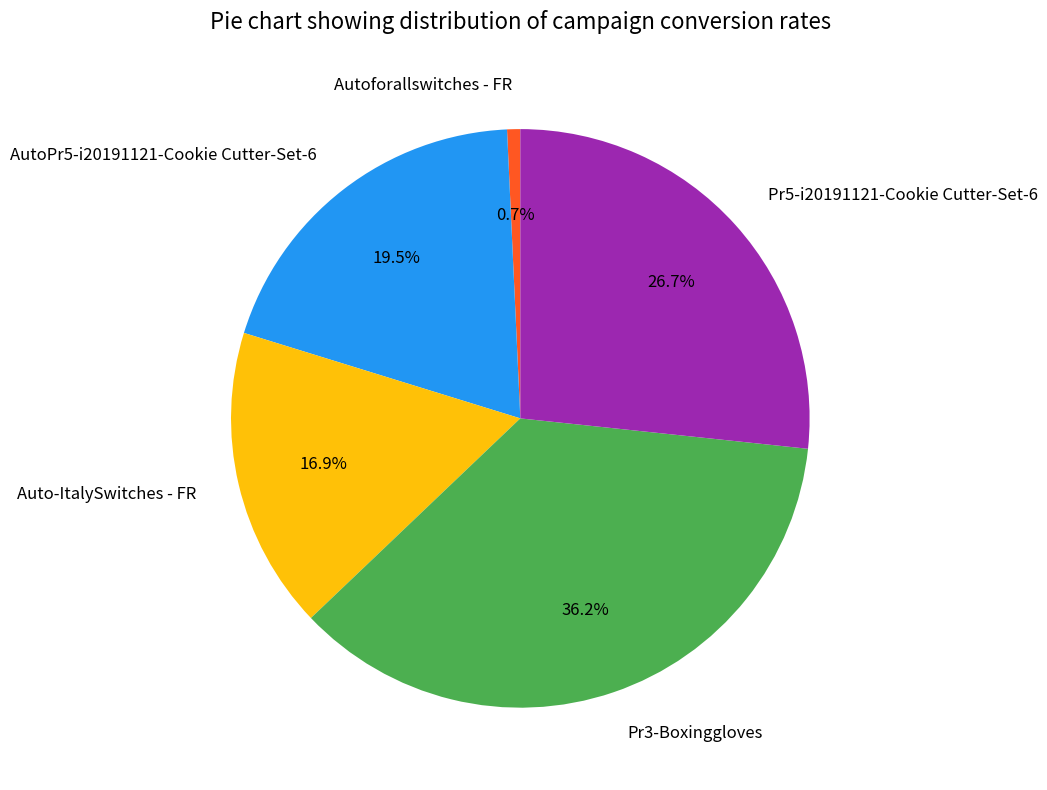

To the nearest percent, what is the difference between the Pr3-Boxinggloves and Auto-ItalySwitches - FR slice percentages?

19%